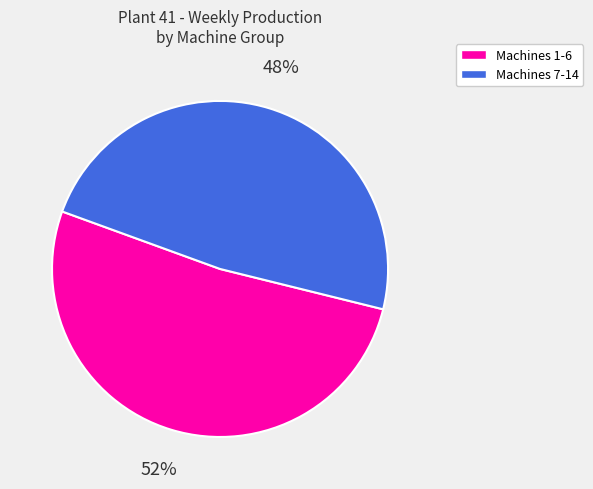

To the nearest percent, what is the average slice percentage?

50%